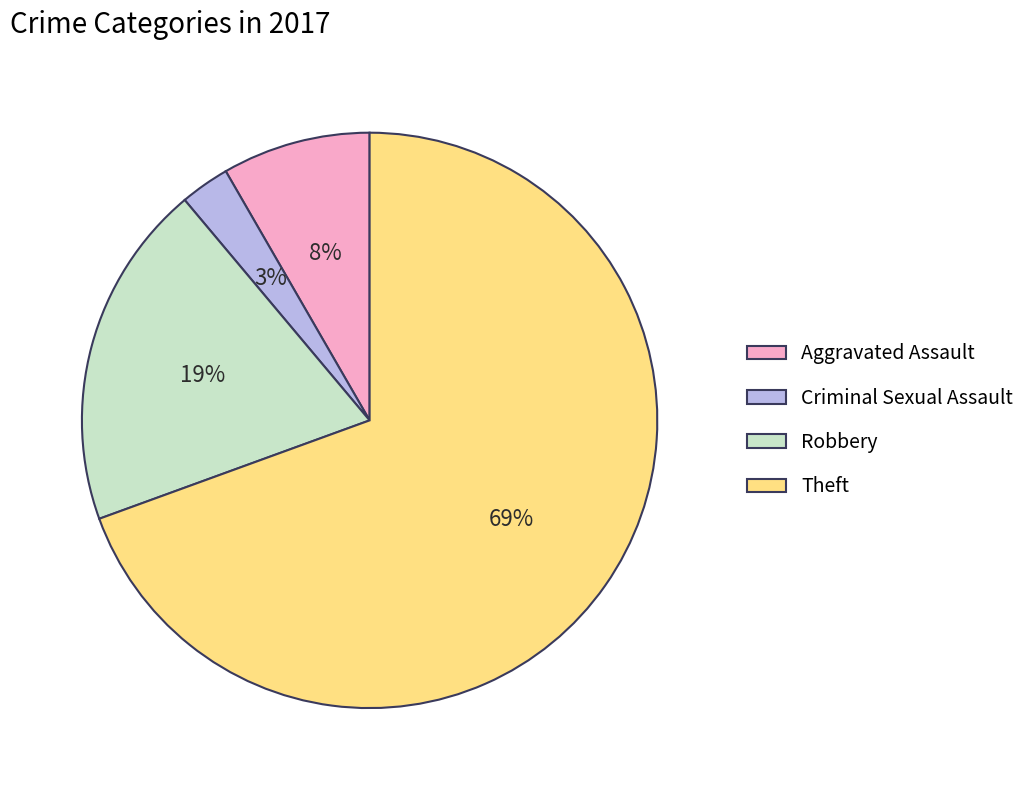

True or false: Robbery accounts for 10% of the total.

False